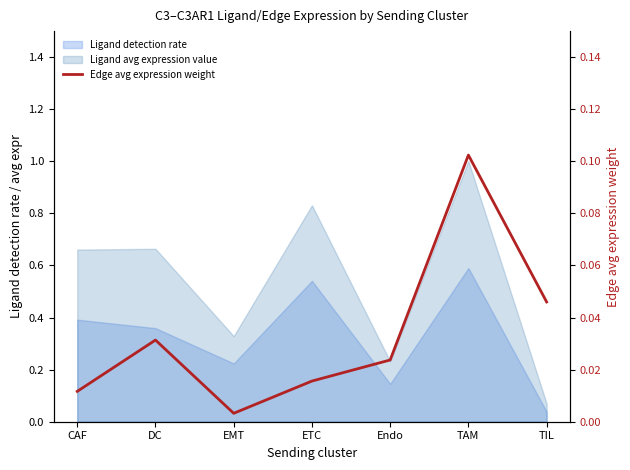

True or false: the data shows 0.0 at TAM.

False